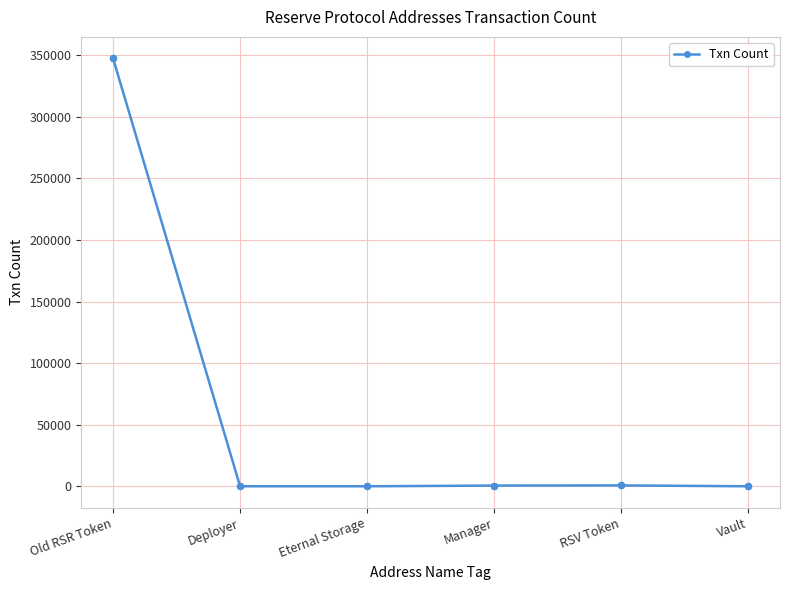

Approximately how many times larger is the value at Deployer compared to Vault?

6.2